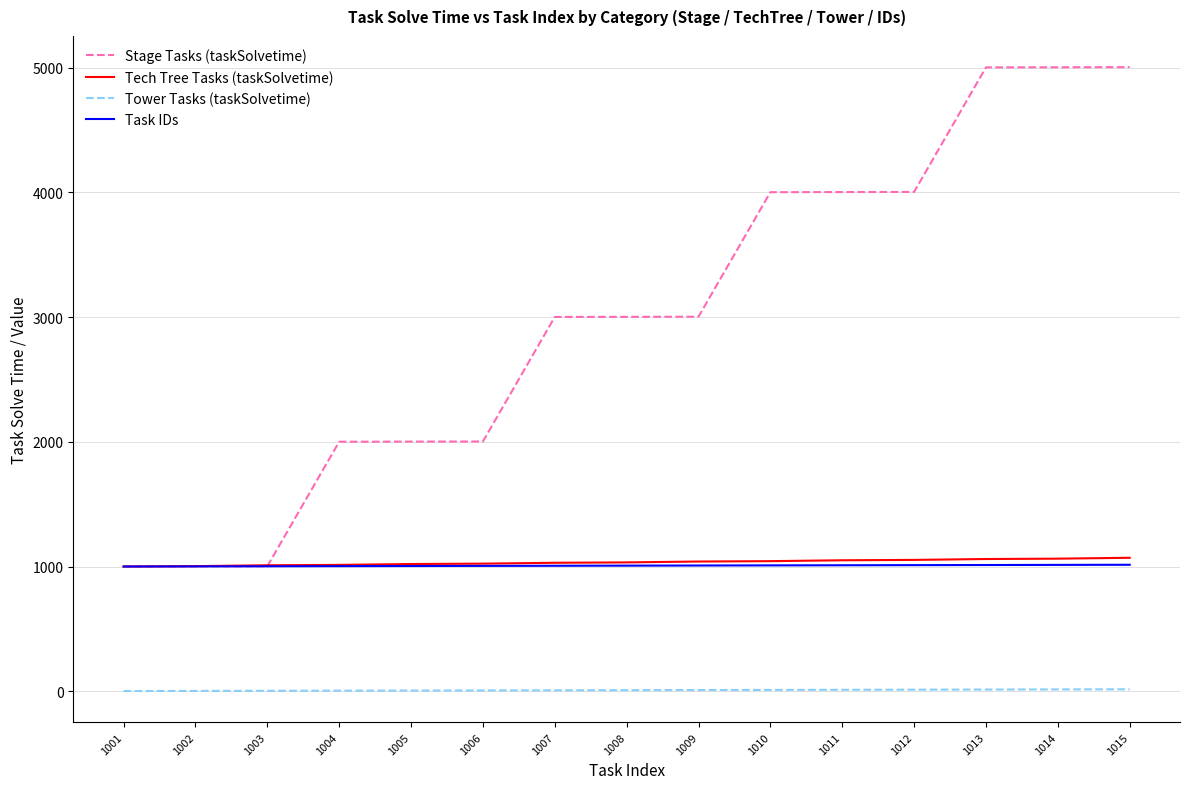

What is the total value across all series at 1008?

5054